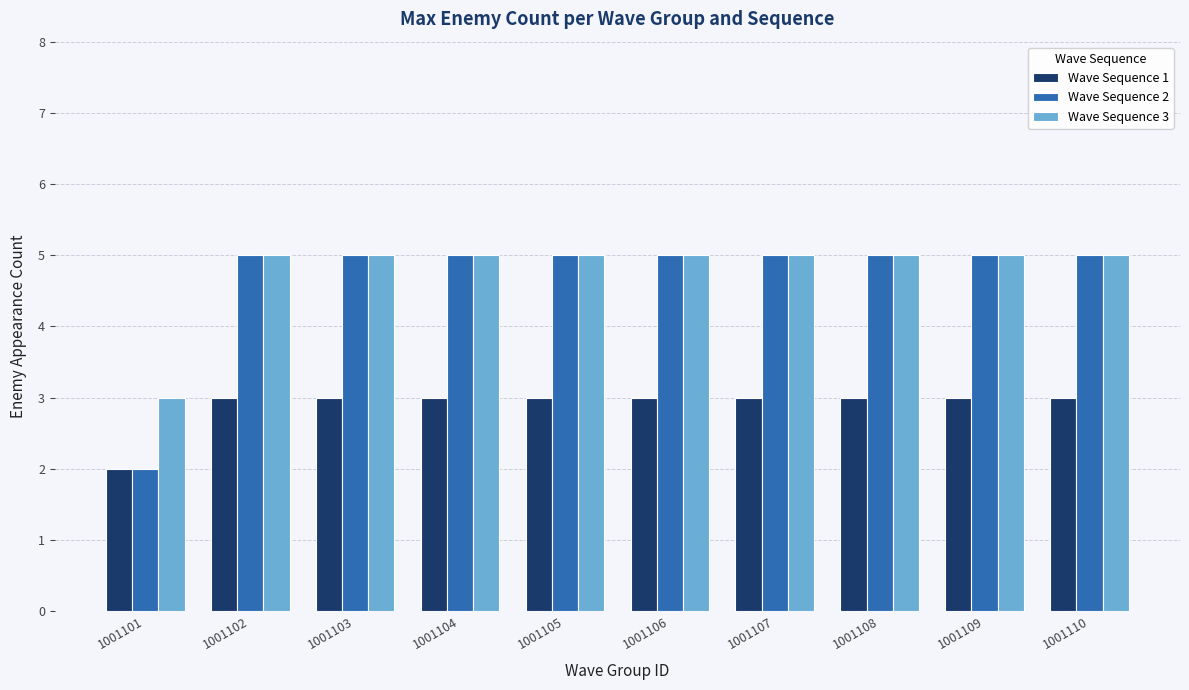

What is the lowest value of the Wave Sequence 2 series?

2